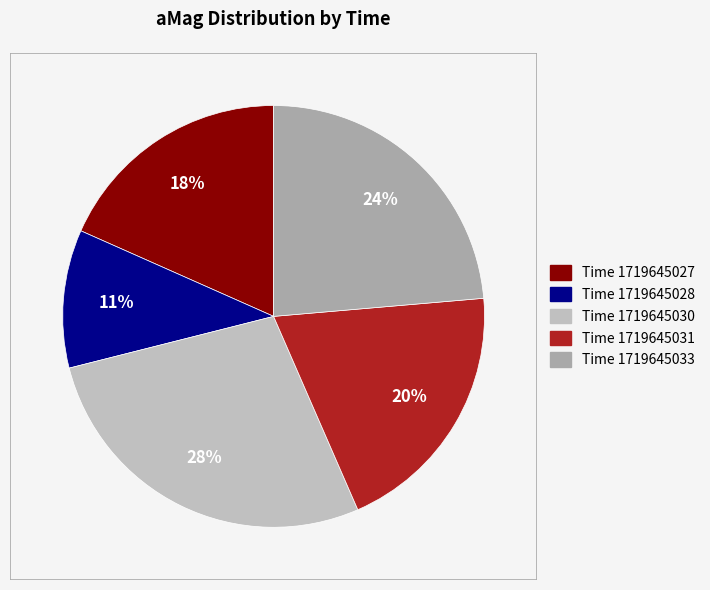

Which slice is the smallest?

1719645028